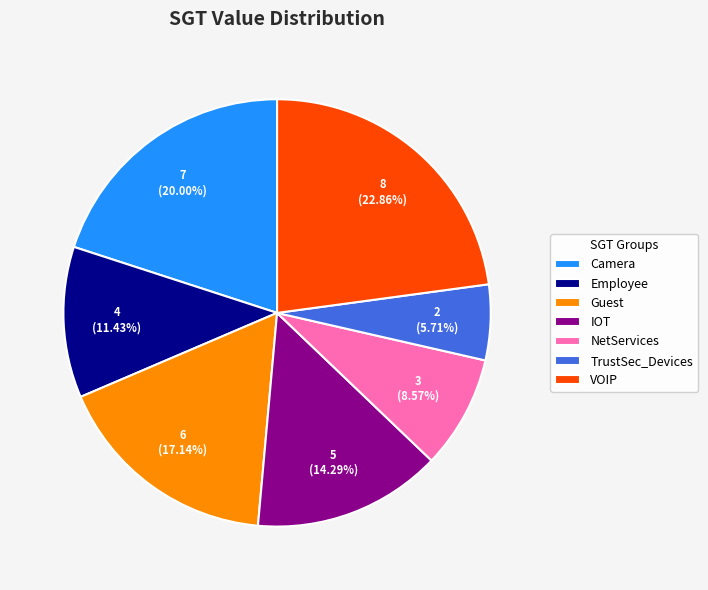

Which category has the biggest portion of the pie?

VOIP